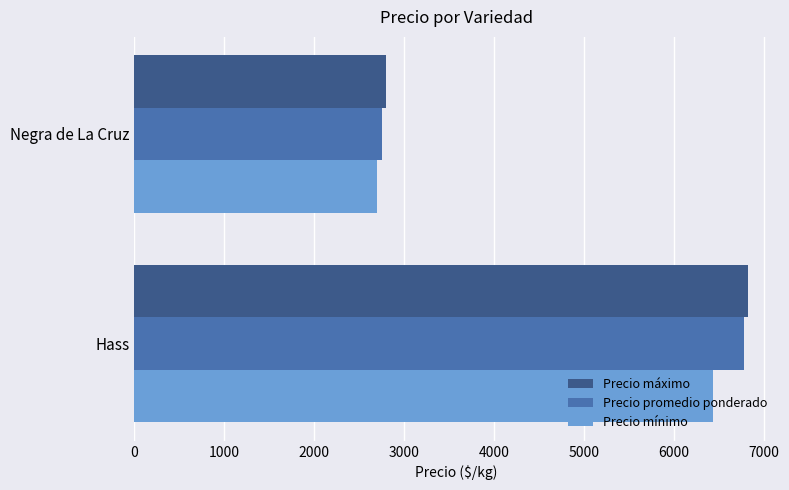

The Precio mínimo series shows 2700.0 at Negra de La Cruz. True or false?

True